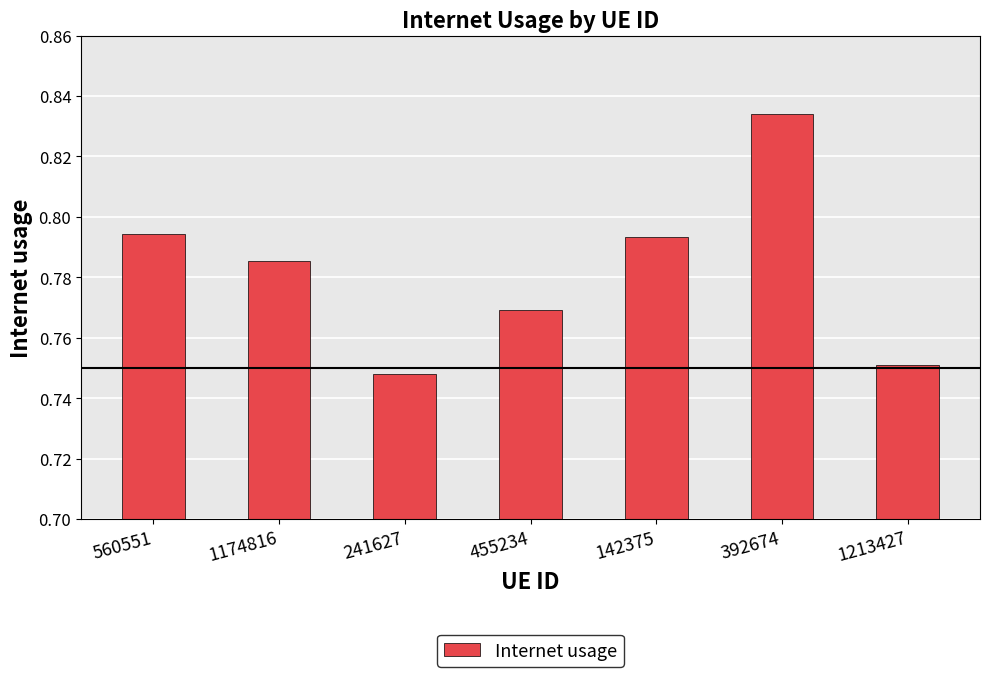

True or false: the data shows 1.4 at 392674.

False